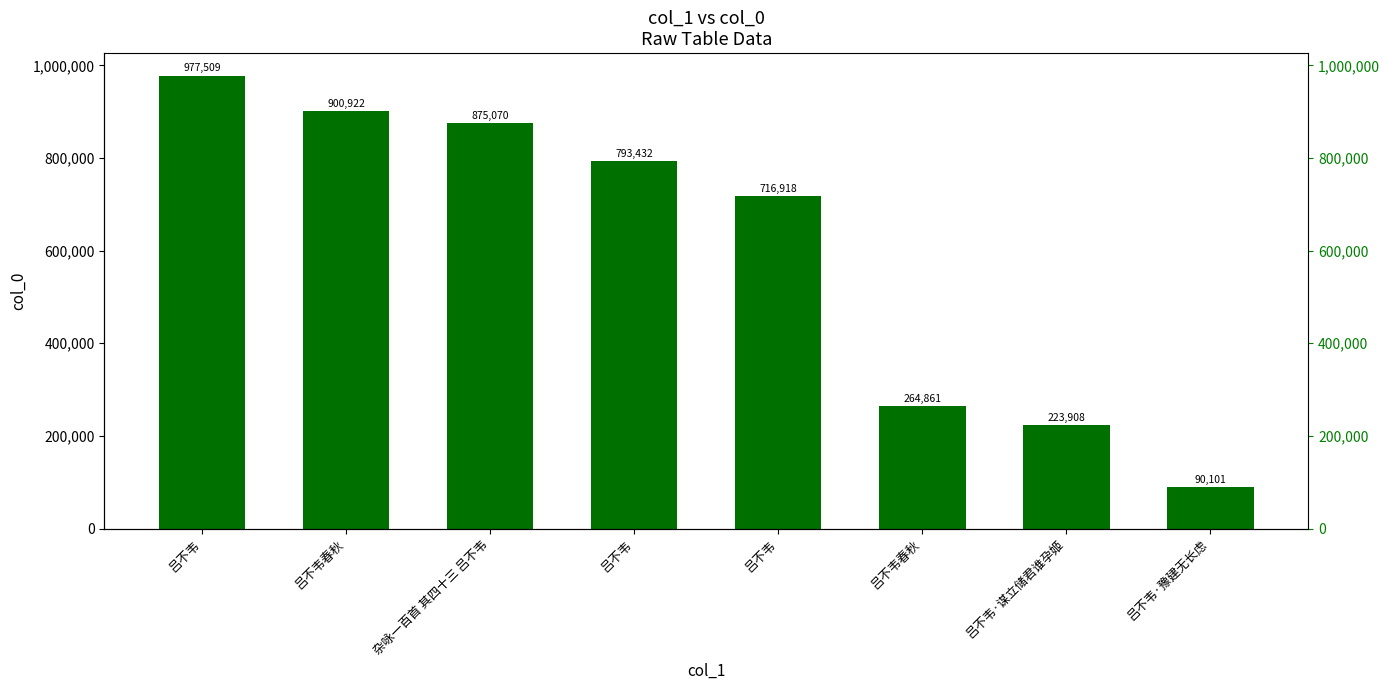

What is the ratio of the value at 吕不韦 to the value at 吕不韦?

0.8